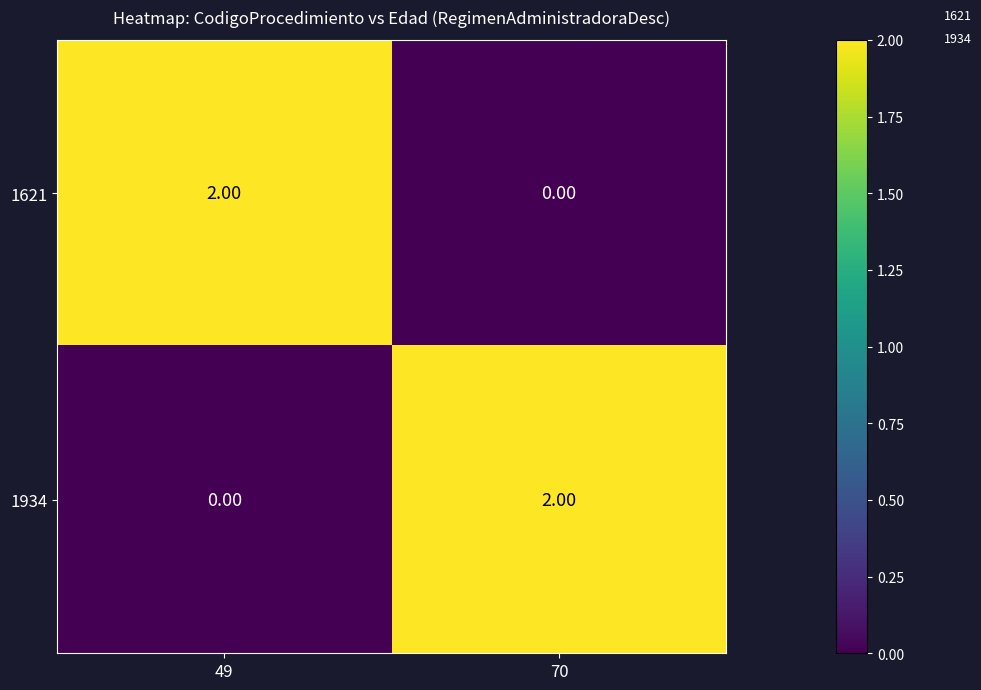

How many categories are shown in the chart?

2